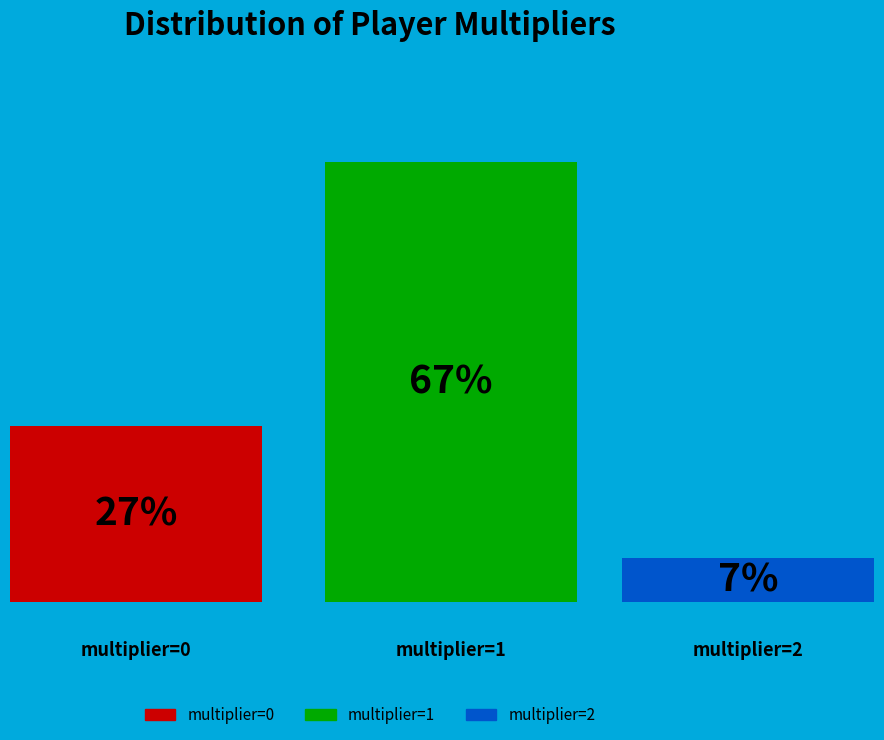

The multiplier_0 slice represents 20% of the pie. True or false?

False